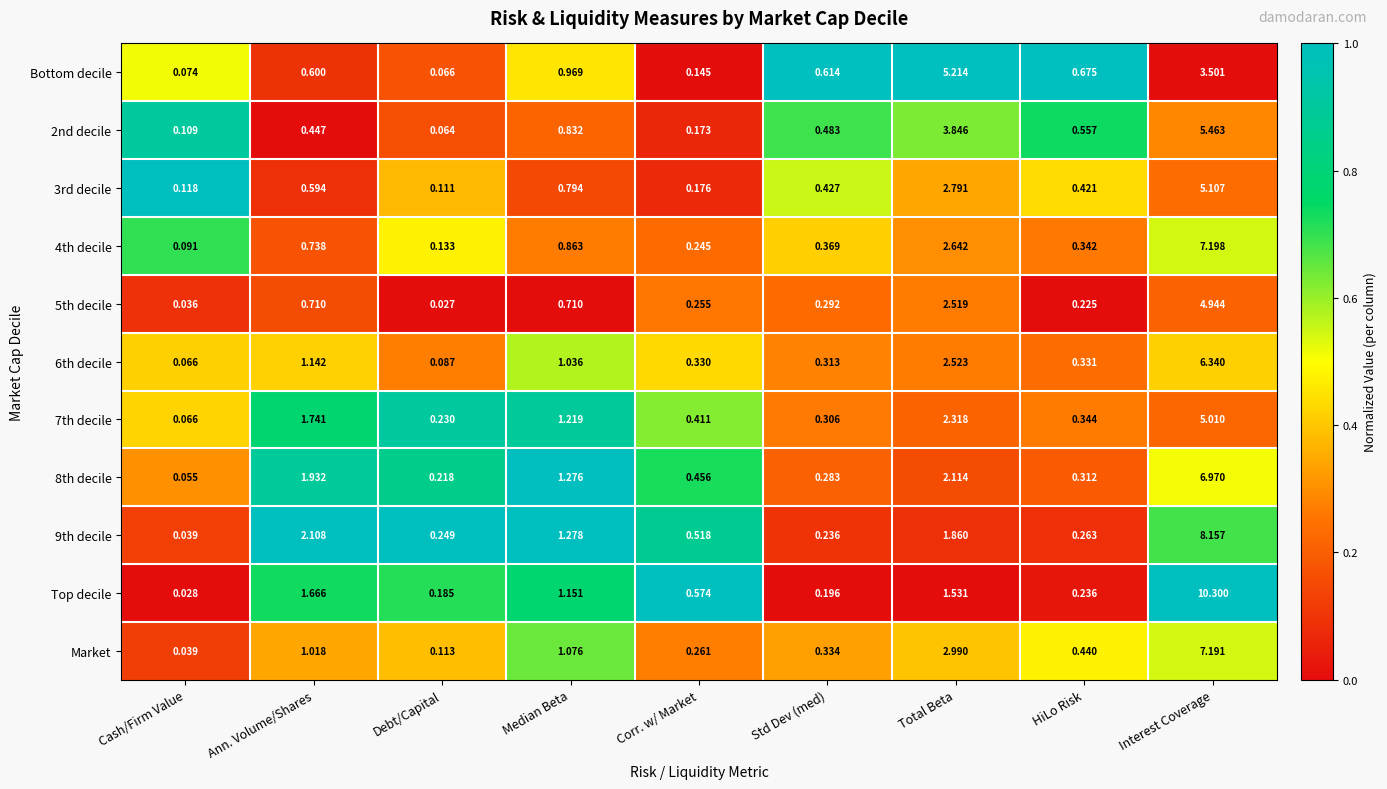

At how many categories does at least one series exceed 0?

9